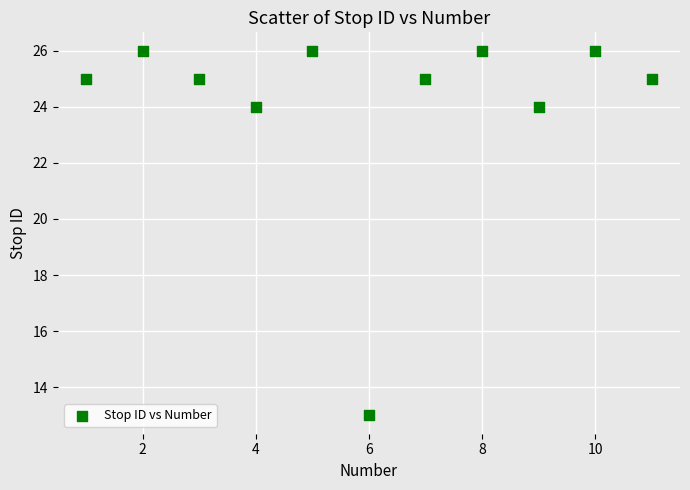

What is the range of X values (max minus min)?

10